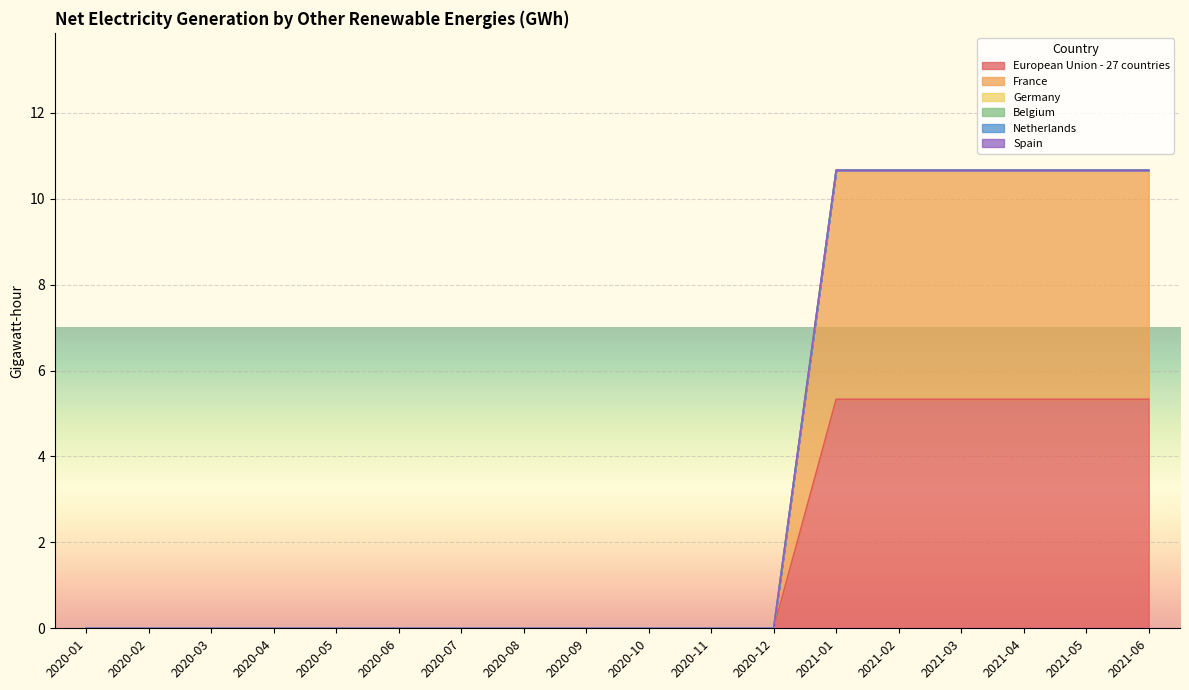

Reading left to right, what are all the values shown in this chart?

European Union - 27 countries: 2020-01=0.0	2020-02=0.0	2020-03=0.0	2020-04=0.0	2020-05=0.0	2020-06=0.0	2020-07=0.0	2020-08=0.0	2020-09=0.0	2020-10=0.0	2020-11=0.0	2020-12=0.0	2021-01=5.3	2021-02=5.3	2021-03=5.3	2021-04=5.3	2021-05=5.3	2021-06=5.3
France: 2020-01=0.0	2020-02=0.0	2020-03=0.0	2020-04=0.0	2020-05=0.0	2020-06=0.0	2020-07=0.0	2020-08=0.0	2020-09=0.0	2020-10=0.0	2020-11=0.0	2020-12=0.0	2021-01=5.3	2021-02=5.3	2021-03=5.3	2021-04=5.3	2021-05=5.3	2021-06=5.3
Germany: 2020-01=0.0	2020-02=0.0	2020-03=0.0	2020-04=0.0	2020-05=0.0	2020-06=0.0	2020-07=0.0	2020-08=0.0	2020-09=0.0	2020-10=0.0	2020-11=0.0	2020-12=0.0	2021-01=0.0	2021-02=0.0	2021-03=0.0	2021-04=0.0	2021-05=0.0	2021-06=0.0
Belgium: 2020-01=0.0	2020-02=0.0	2020-03=0.0	2020-04=0.0	2020-05=0.0	2020-06=0.0	2020-07=0.0	2020-08=0.0	2020-09=0.0	2020-10=0.0	2020-11=0.0	2020-12=0.0	2021-01=0.0	2021-02=0.0	2021-03=0.0	2021-04=0.0	2021-05=0.0	2021-06=0.0
Netherlands: 2020-01=0.0	2020-02=0.0	2020-03=0.0	2020-04=0.0	2020-05=0.0	2020-06=0.0	2020-07=0.0	2020-08=0.0	2020-09=0.0	2020-10=0.0	2020-11=0.0	2020-12=0.0	2021-01=0.0	2021-02=0.0	2021-03=0.0	2021-04=0.0	2021-05=0.0	2021-06=0.0
Spain: 2020-01=0.0	2020-02=0.0	2020-03=0.0	2020-04=0.0	2020-05=0.0	2020-06=0.0	2020-07=0.0	2020-08=0.0	2020-09=0.0	2020-10=0.0	2020-11=0.0	2020-12=0.0	2021-01=0.0	2021-02=0.0	2021-03=0.0	2021-04=0.0	2021-05=0.0	2021-06=0.0